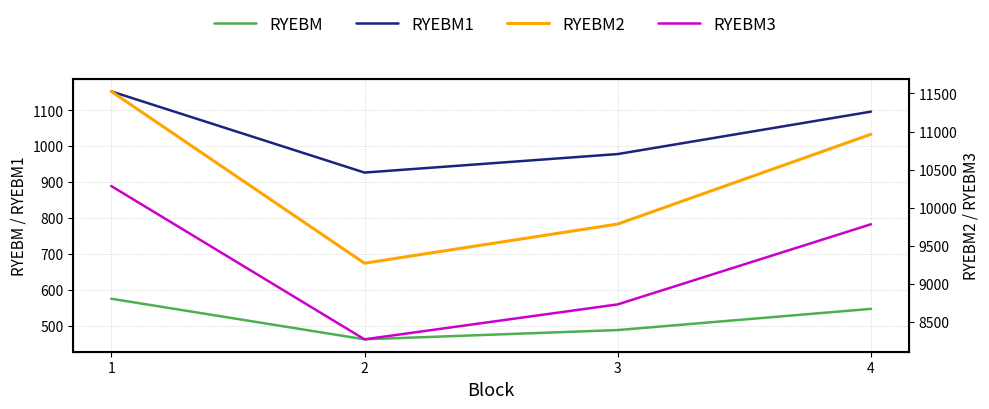

At which label does RYEBM1 first exceed 1096?

1